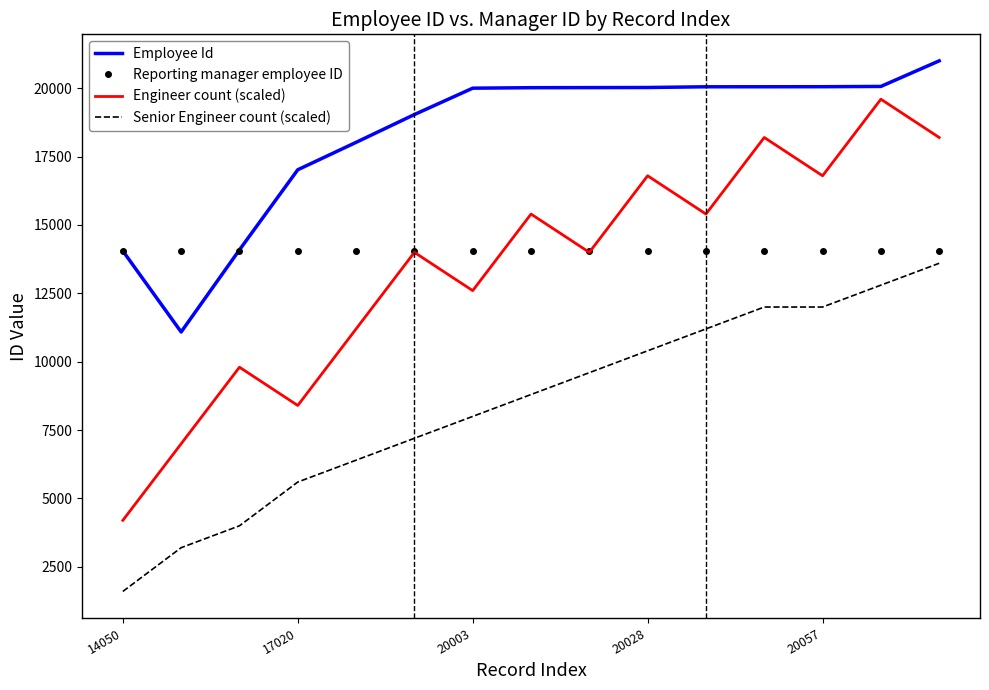

What is the highest value of the Engineer count (scaled) series?

19600